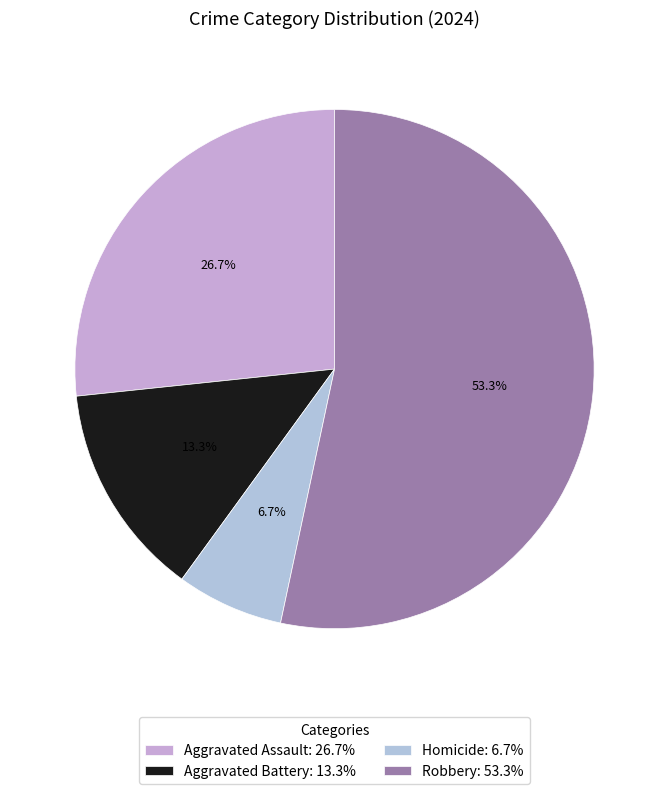

What is the total percentage of Robbery and Aggravated Assault?

80.0%